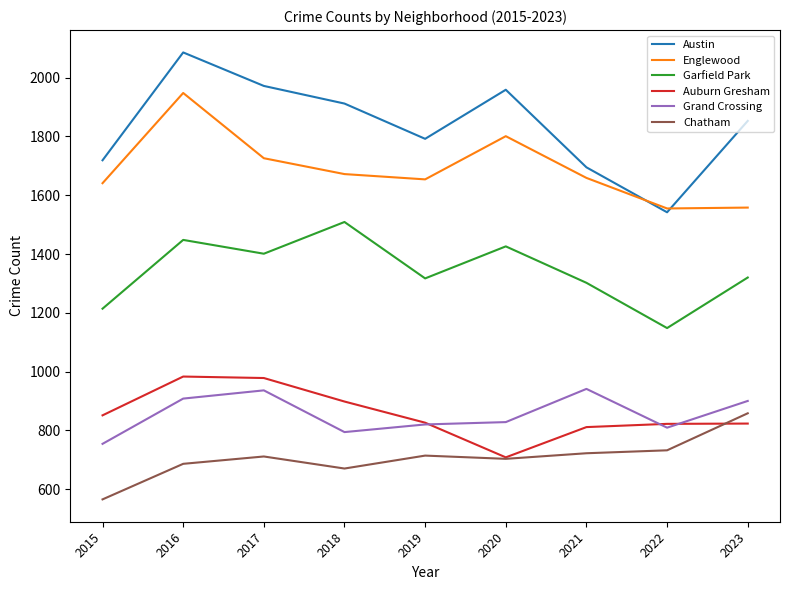

What is the minimum value for Grand Crossing?

754